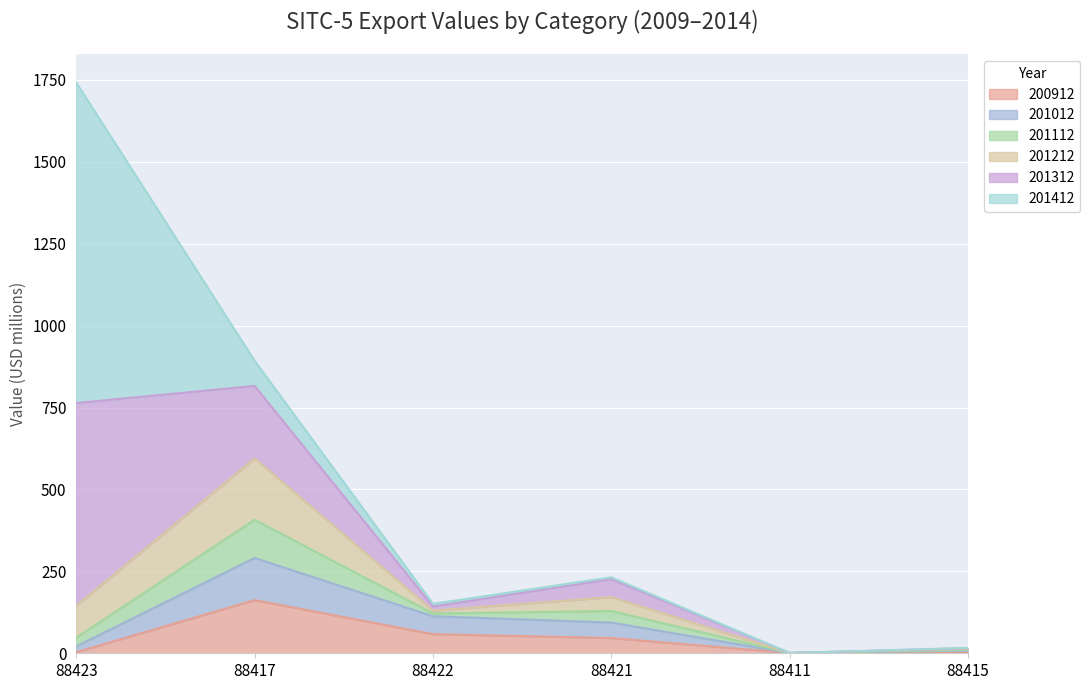

At which label does 200912 reach its peak?

88417